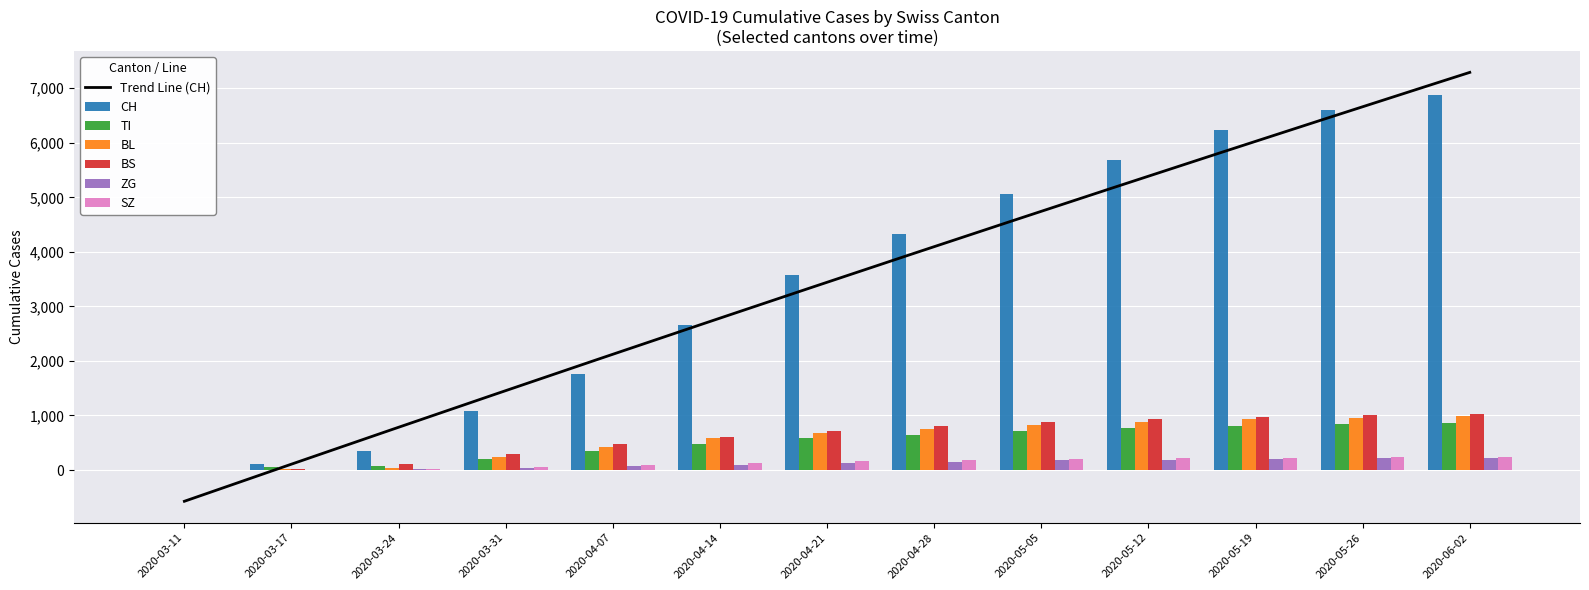

Reading right to left, what are all the values shown in this chart?

CH: 2020-06-02=6879	2020-05-26=6596	2020-05-19=6227	2020-05-12=5688	2020-05-05=5063	2020-04-28=4331	2020-04-21=3580	2020-04-14=2661	2020-04-07=1757	2020-03-31=1079	2020-03-24=355	2020-03-17=105	2020-03-11=8
TI: 2020-06-02=870	2020-05-26=838	2020-05-19=807	2020-05-12=765	2020-05-05=711	2020-04-28=647	2020-04-21=582	2020-04-14=481	2020-04-07=356	2020-03-31=202	2020-03-24=80	2020-03-17=62	2020-03-11=0
BL: 2020-06-02=990	2020-05-26=960	2020-05-19=930	2020-05-12=888	2020-05-05=834	2020-04-28=760	2020-04-21=684	2020-04-14=578	2020-04-07=416	2020-03-31=242	2020-03-24=40	2020-03-17=13	2020-03-11=2
BS: 2020-06-02=1020	2020-05-26=1000	2020-05-19=967	2020-05-12=930	2020-05-05=880	2020-04-28=810	2020-04-21=720	2020-04-14=598	2020-04-07=477	2020-03-31=292	2020-03-24=105	2020-03-17=25	2020-03-11=4
ZG: 2020-06-02=225	2020-05-26=215	2020-05-19=205	2020-05-12=192	2020-05-05=175	2020-04-28=155	2020-04-21=130	2020-04-14=100	2020-04-07=70	2020-03-31=39	2020-03-24=12	2020-03-17=1	2020-03-11=0
SZ: 2020-06-02=242	2020-05-26=235	2020-05-19=228	2020-05-12=218	2020-05-05=205	2020-04-28=185	2020-04-21=160	2020-04-14=130	2020-04-07=90	2020-03-31=48	2020-03-24=10	2020-03-17=0	2020-03-11=0